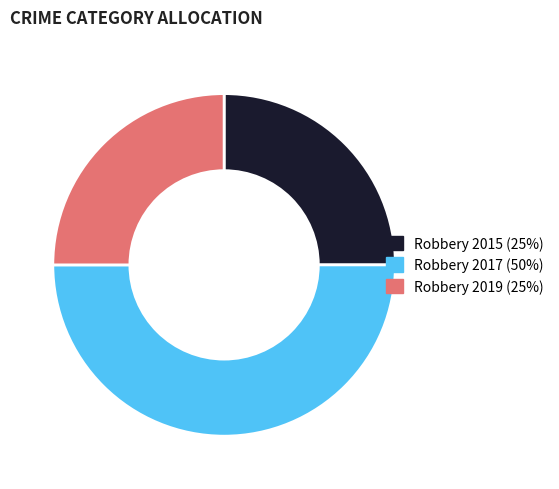

Which category has the biggest portion of the pie?

Robbery 2017